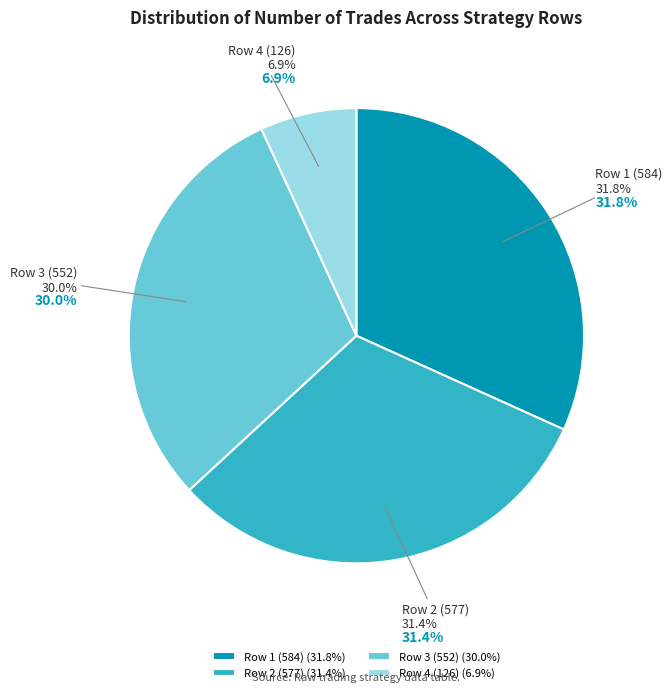

How many segments does this pie chart have?

4